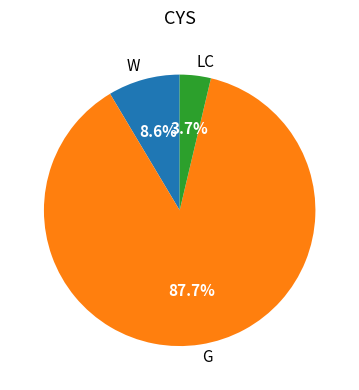

Which category has the biggest portion of the pie?

G